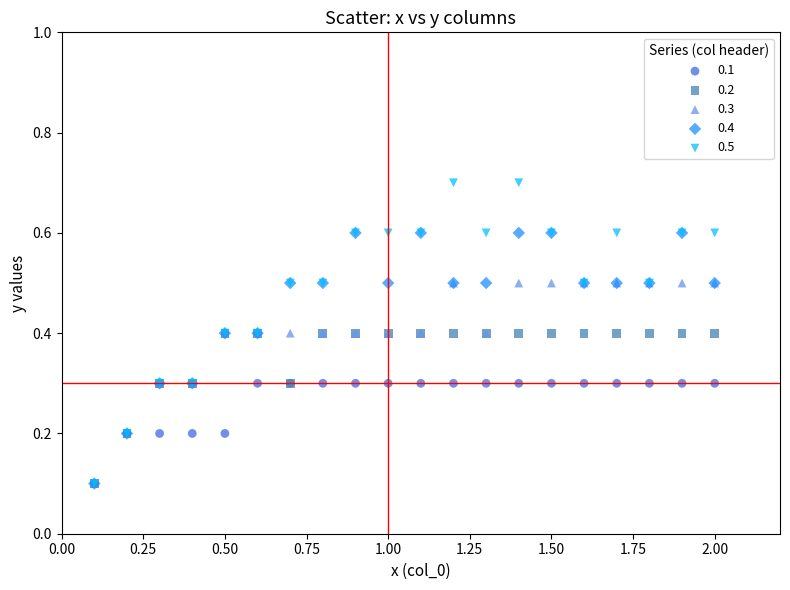

What are all the series names shown in the legend?

0.1, 0.2, 0.3, 0.4, 0.5